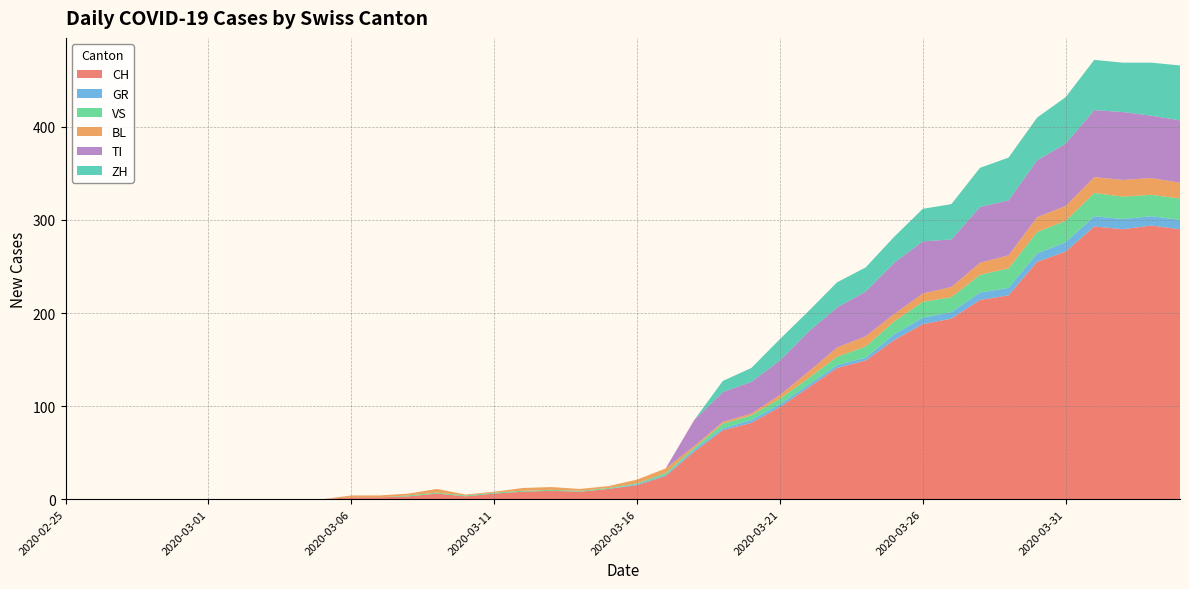

Reading left to right, what are all the values shown in this chart?

CH: 0	0	0	0	0	0	0	0	0	0	2	2	3	6	3	6	8	9	8	11	15	25	51	74	82	99	120	141	149	171	188	194	214	219	255	266	293	290	294	290
GR: 0	0	0	0	0	0	0	0	0	0	0	0	0	0	0	0	0	0	0	0	1	1	2	2	3	3	3	3	3	6	7	7	8	8	9	10	11	11	10	10
VS: 0	0	0	0	0	0	0	0	0	0	0	0	1	1	1	1	1	1	1	1	1	2	2	5	5	6	7	9	12	14	17	16	19	21	23	23	25	24	23	23
BL: 0	0	0	0	0	0	0	0	0	0	2	2	2	4	1	1	3	3	2	2	4	5	2	2	2	4	7	10	11	8	9	11	13	14	16	16	17	18	18	17
TI: 0	0	0	0	0	0	0	0	0	0	0	0	0	0	0	0	0	0	0	0	0	0	28	32	34	37	43	43	48	55	56	51	60	59	61	67	72	73	67	67
ZH: 0	0	0	0	0	0	0	0	0	0	0	0	0	0	0	0	0	0	0	0	0	0	0	12	15	23	22	27	26	28	35	38	42	46	46	50	54	53	57	59